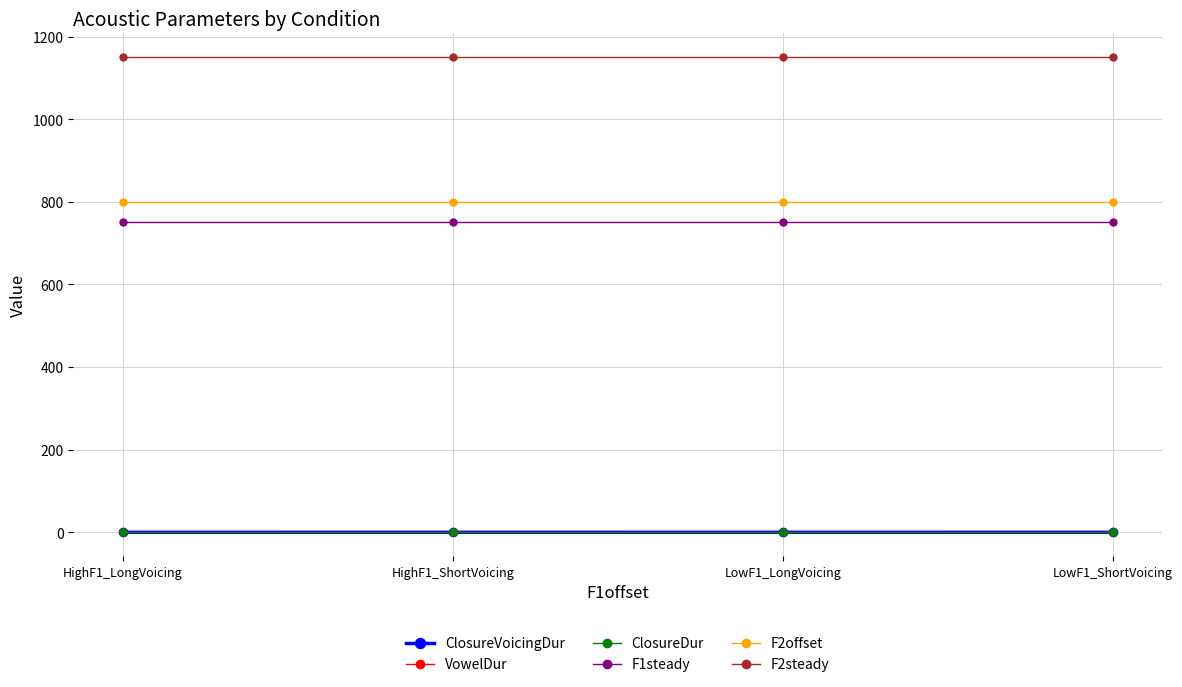

Is the value of F1steady at HighF1_LongVoicing greater than the value of VowelDur at LowF1_LongVoicing?

Yes